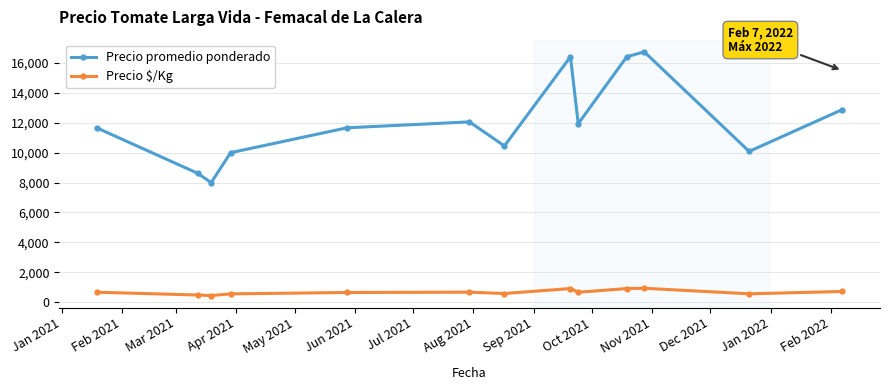

List the series in order of their peak value, highest first.

Precio promedio ponderado, Precio $/Kg